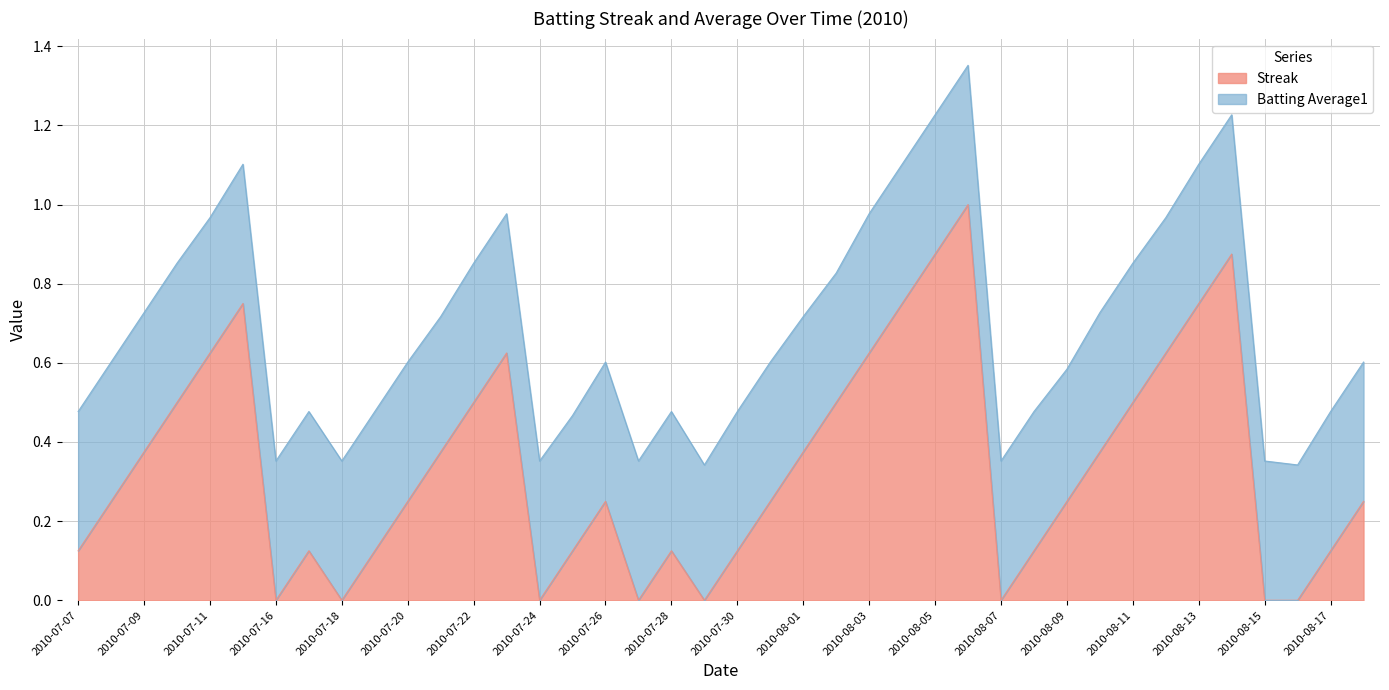

What is the change in value from 2010-07-09 to 2010-08-11?

+0.1